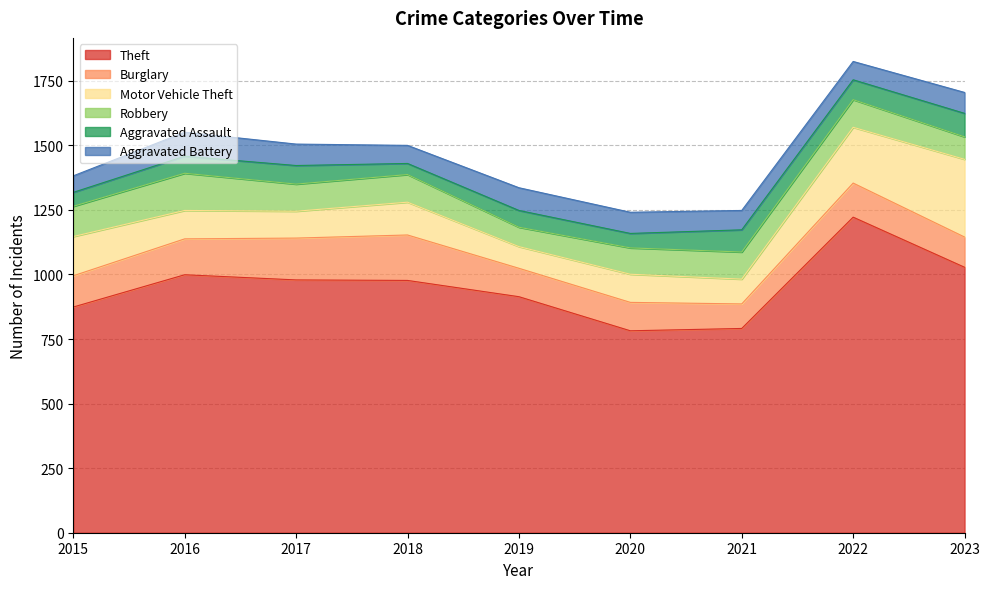

Between 2015 and 2017, which is larger?

2017